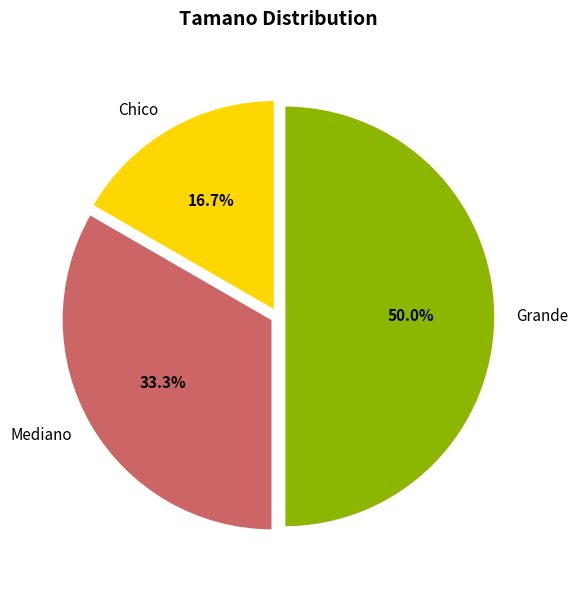

To the nearest percent, what is the average slice percentage?

33%